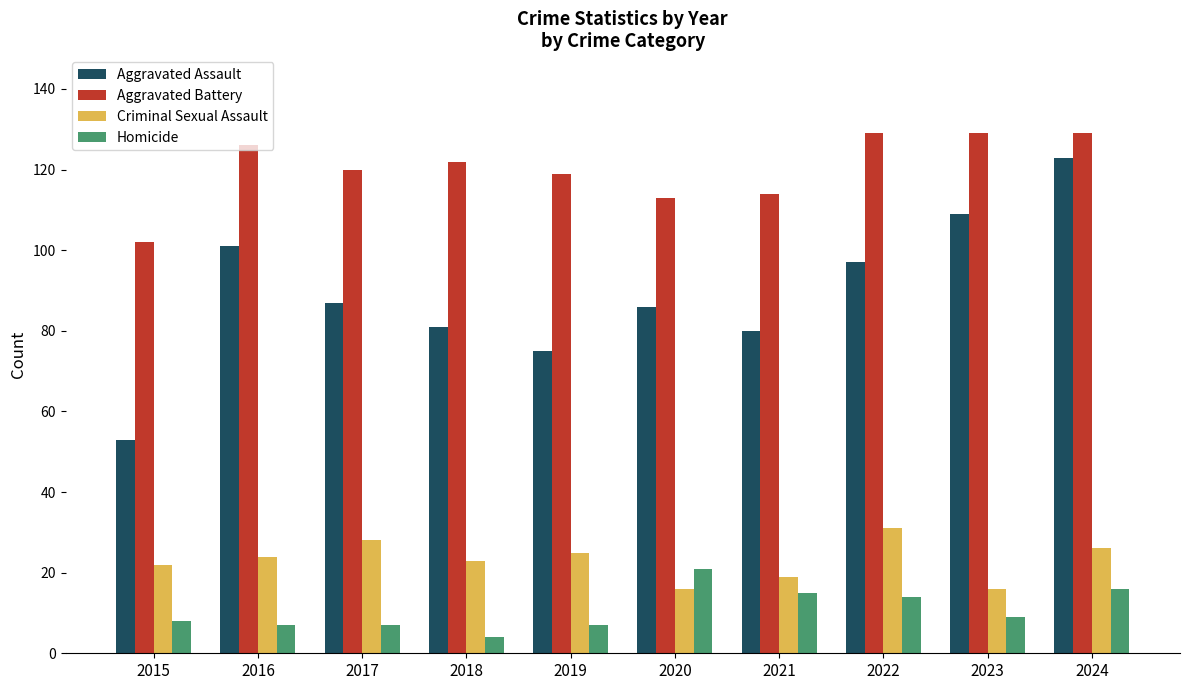

What is the minimum value for Homicide?

4